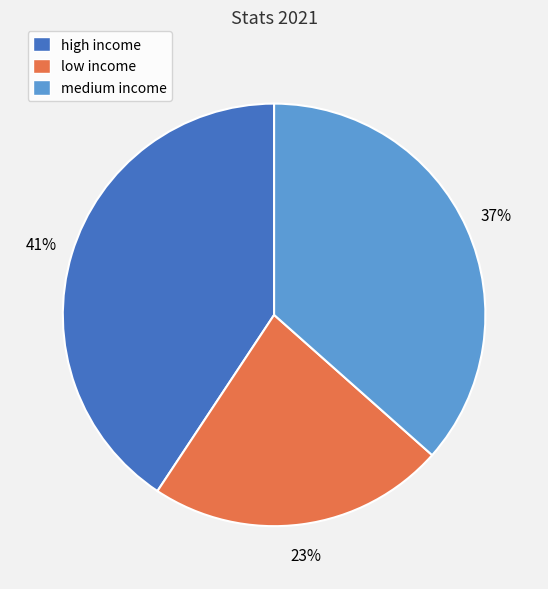

Combined, do medium income and high income account for over 50%?

Yes